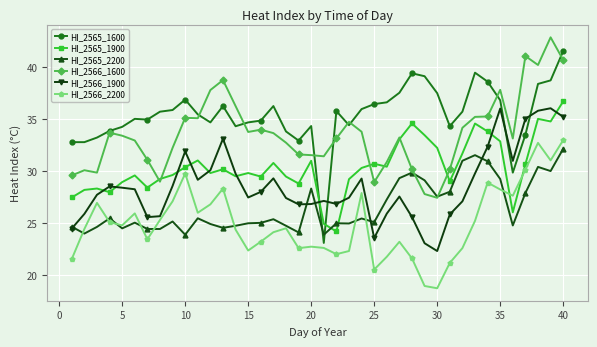

True or false: HI_2566_1900 has more than 2 points higher than both neighbors.

True